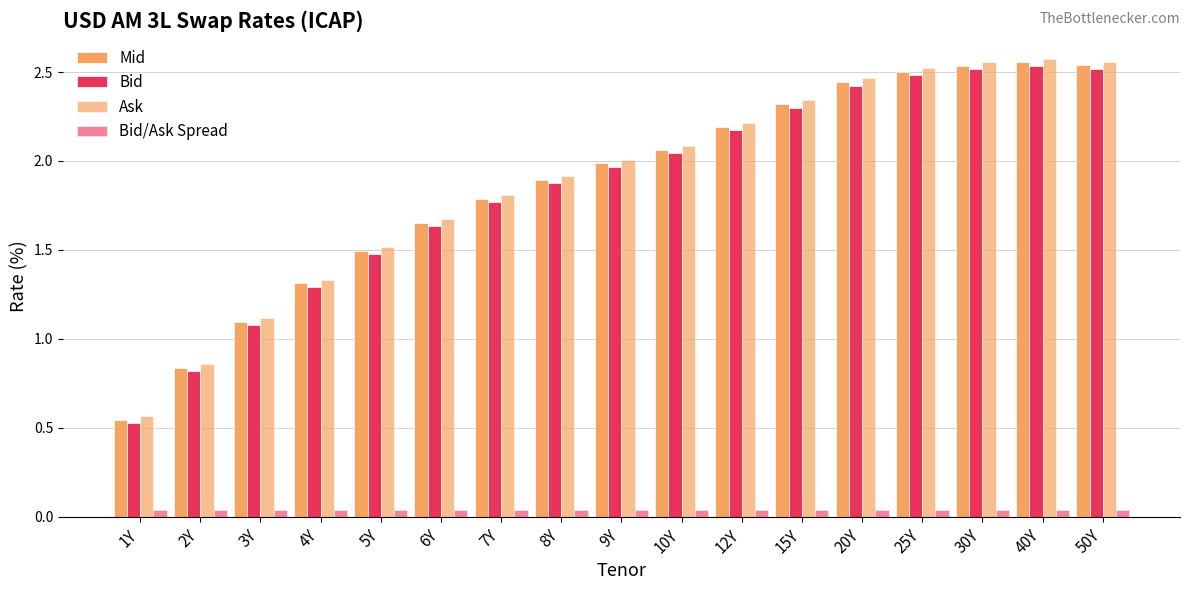

Is it true that Bid equals 2.2 at 12Y?

True